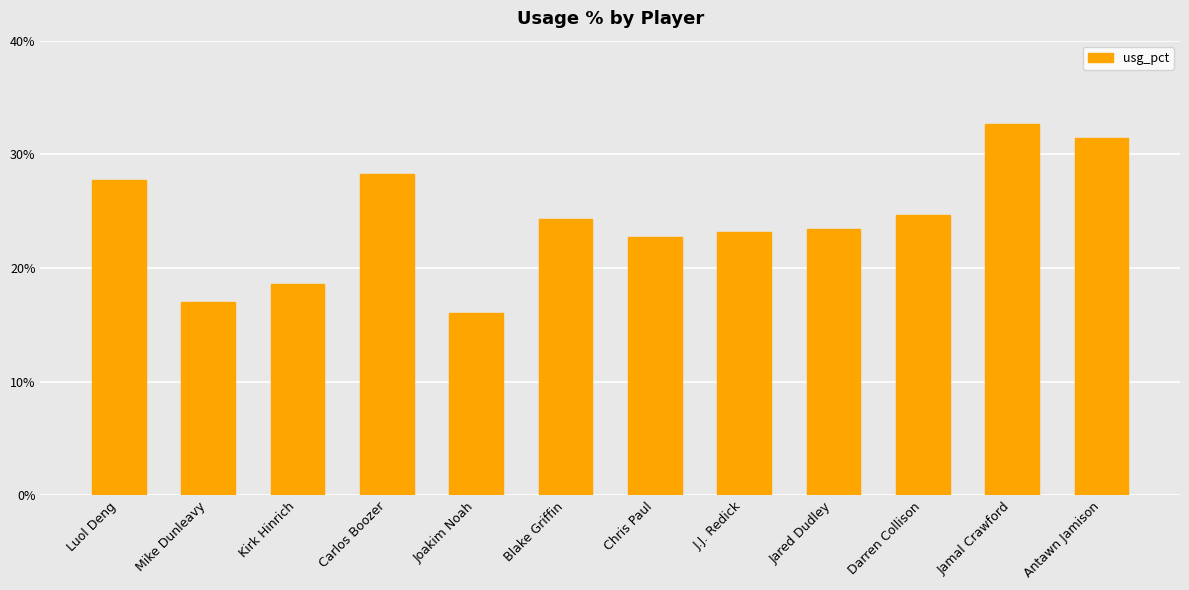

Which category has the lowest value across all series?

Joakim Noah